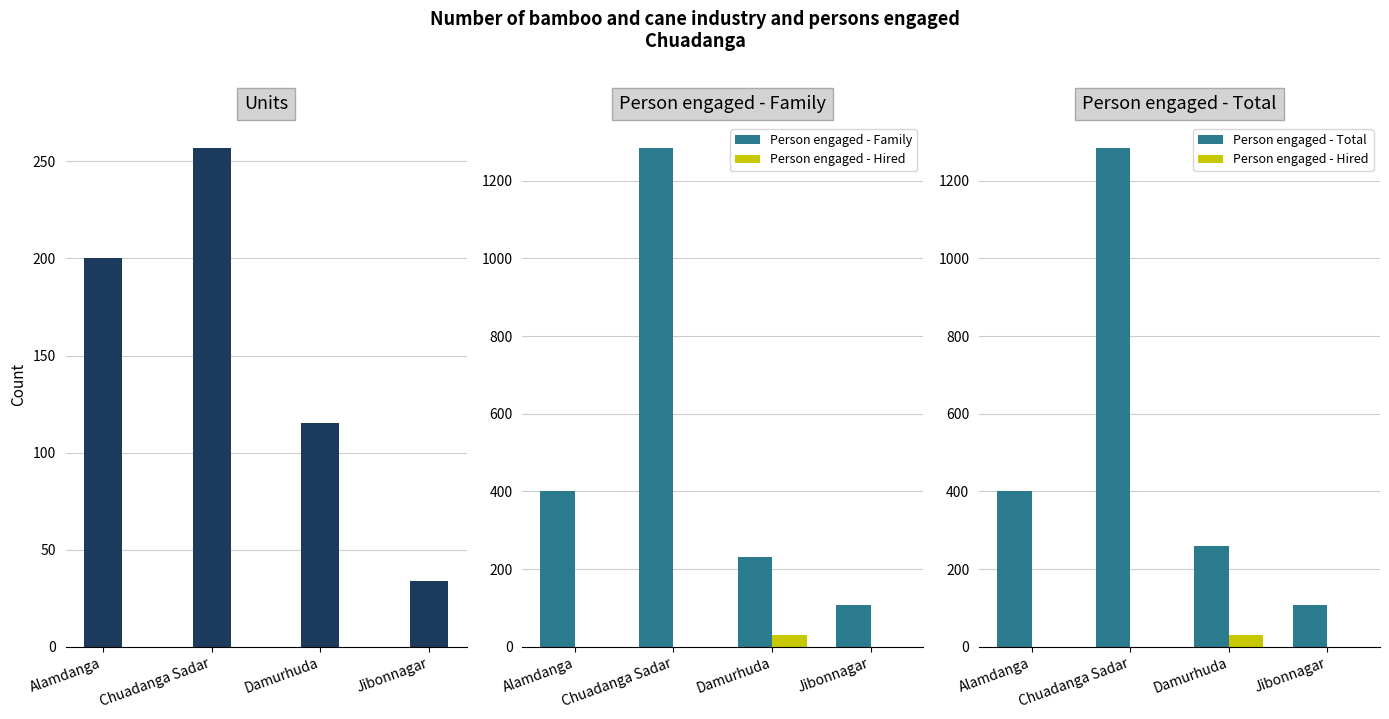

What is the label of the 2nd bar from the left?

Chuadanga Sadar